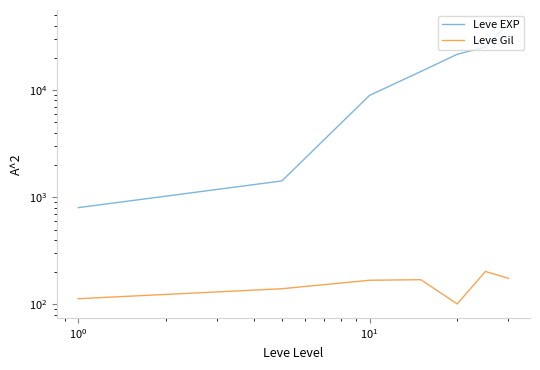

Which series has the largest range (max minus min)?

Leve EXP